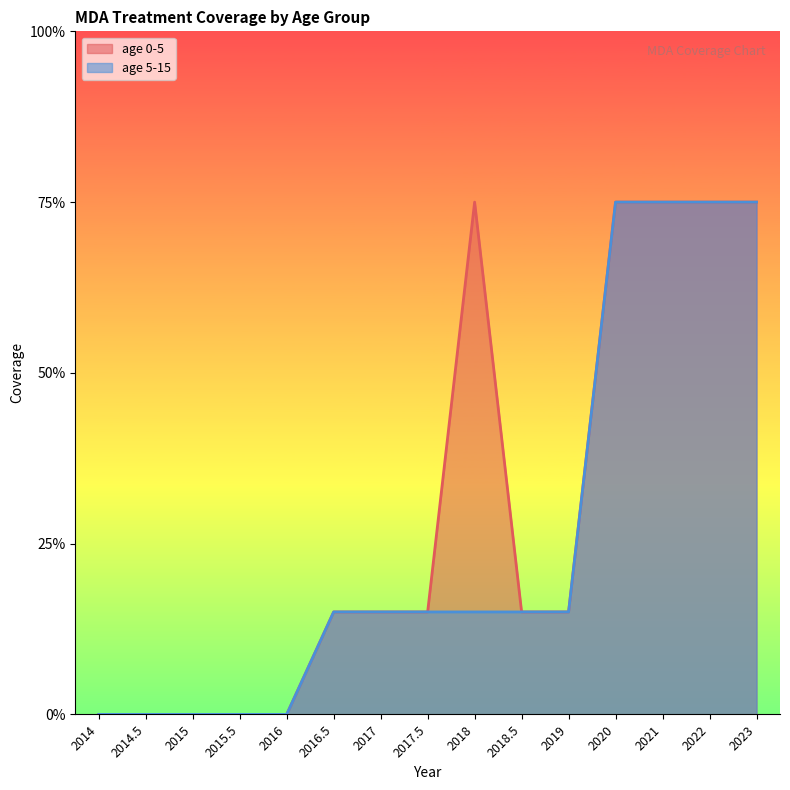

Where is age 0-5 nearest to the value 0?

2014